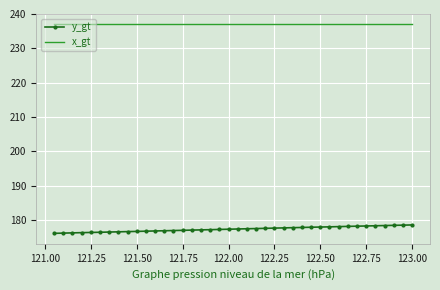

What is the smallest value displayed?

176.1